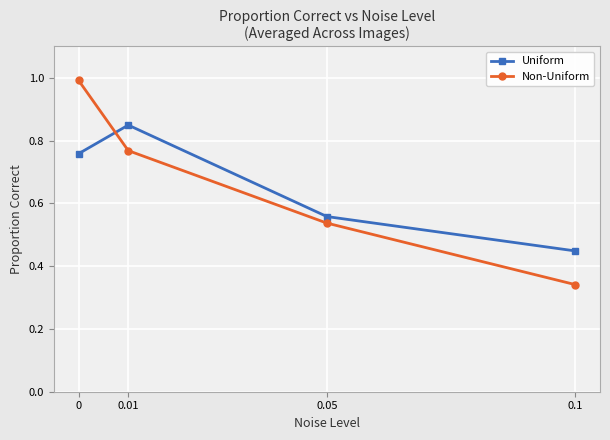

At how many categories does at least one series exceed 0?

4